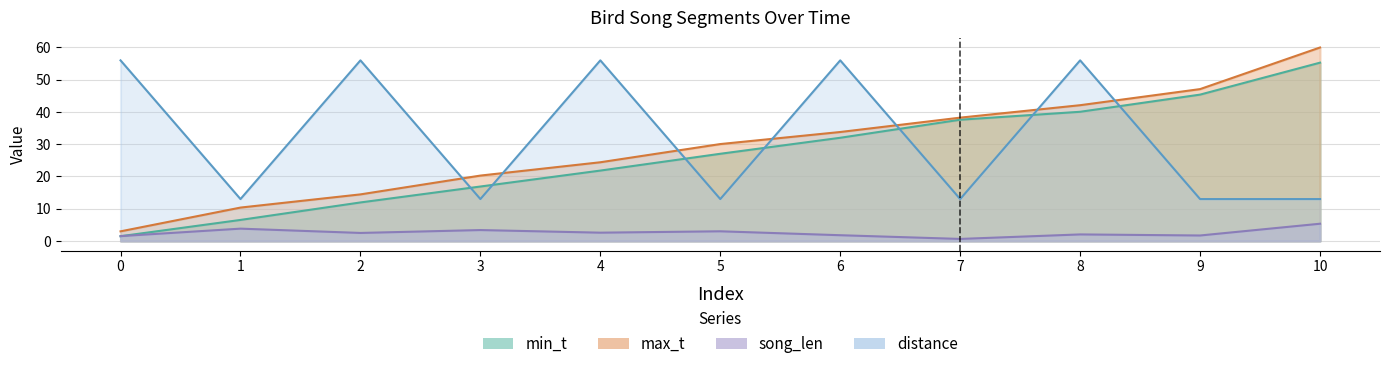

What is the difference between the song_len values at 0 and 6?

0.3